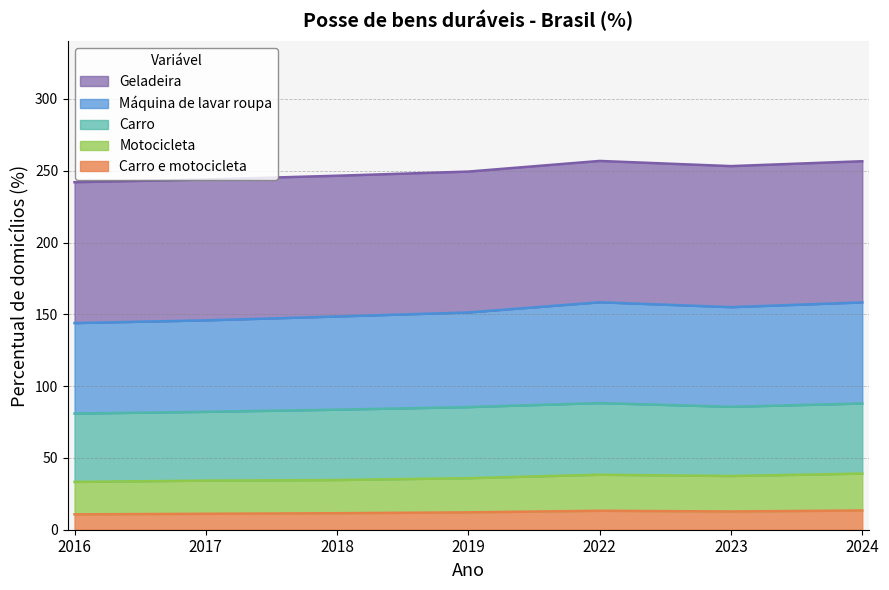

What is the total value across all series at 2018?

246.5